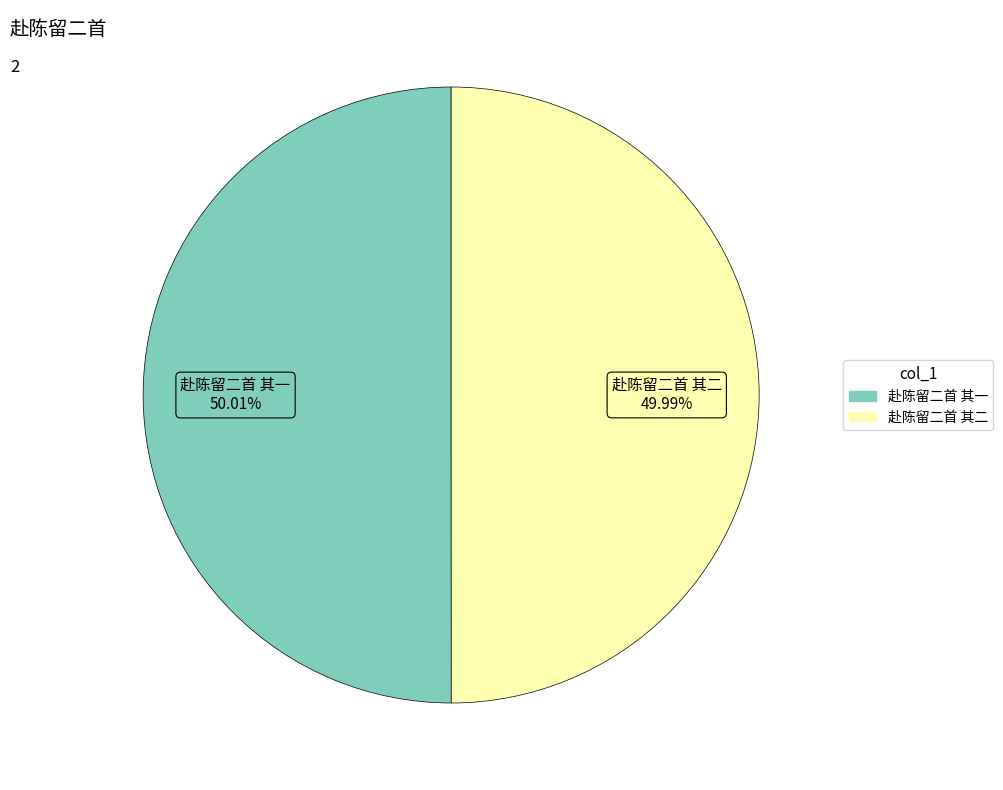

What is the ratio of the value at 赴陈留二首 其一 to the value at 赴陈留二首 其二?

1.0